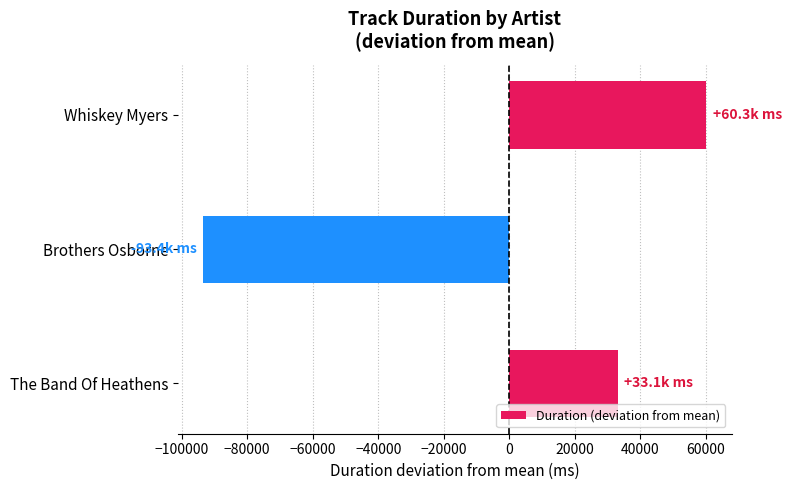

Where is the data nearest to the value -16573?

The Band Of Heathens